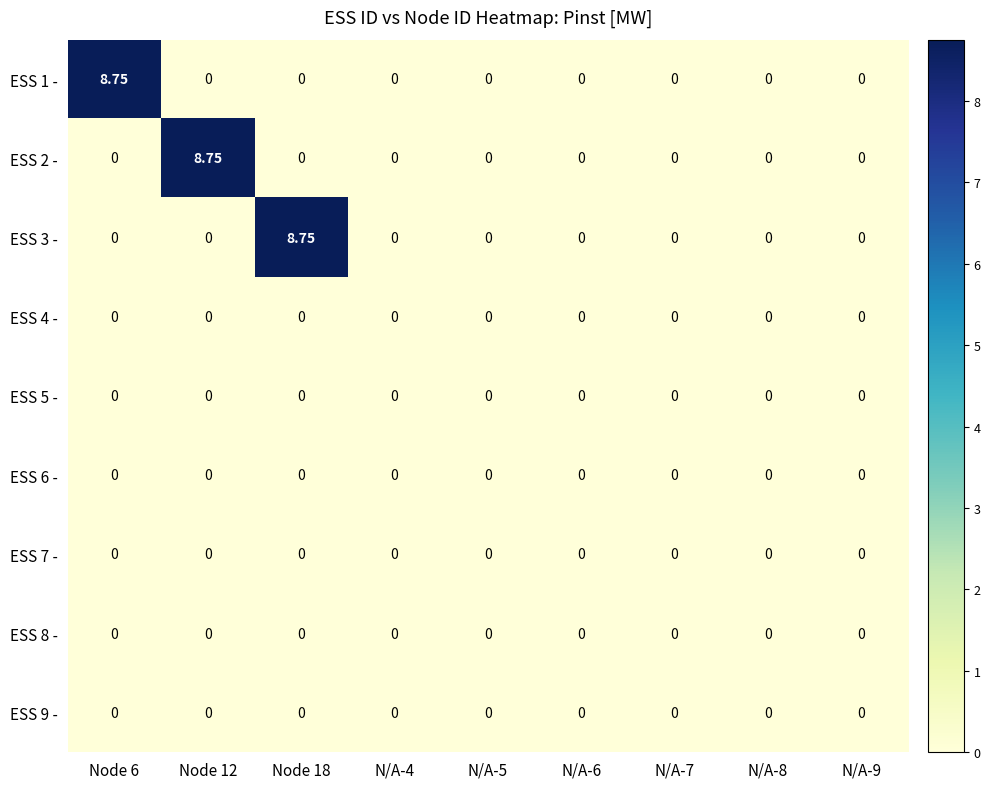

At how many categories does at least one series exceed 7?

3